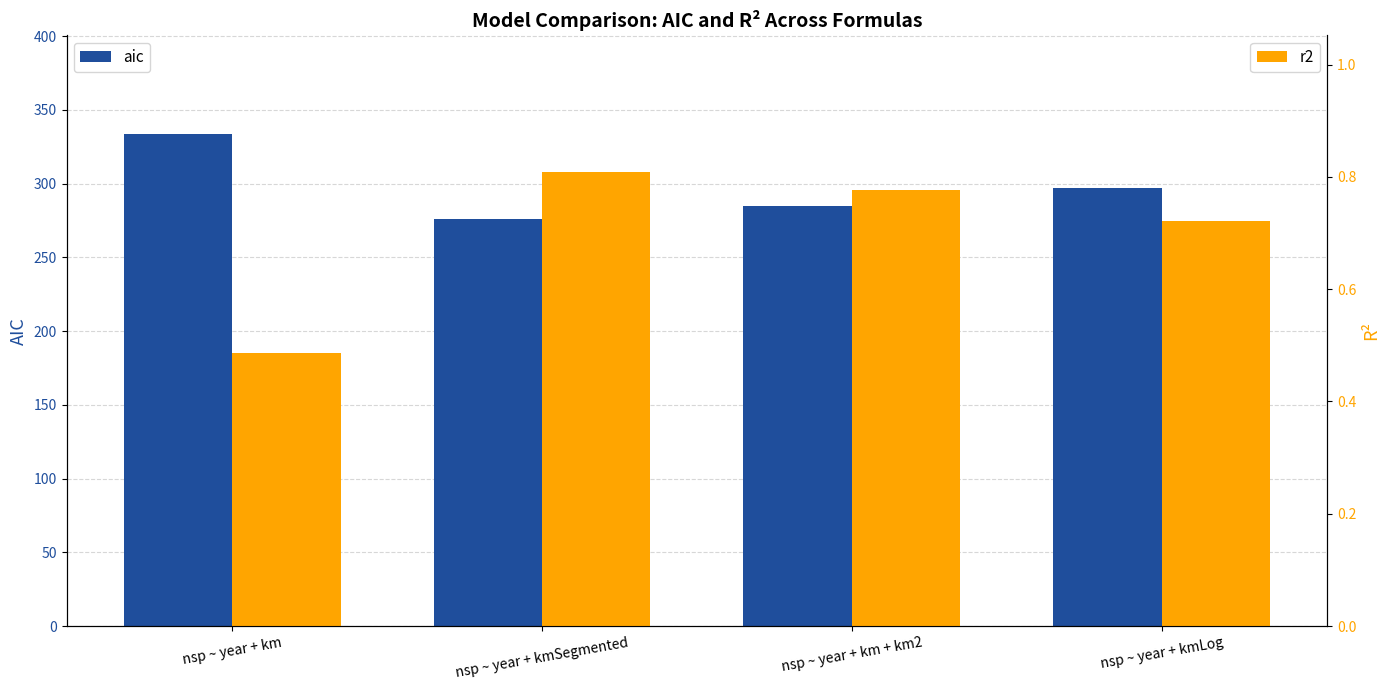

At how many categories does at least one series exceed 105?

4